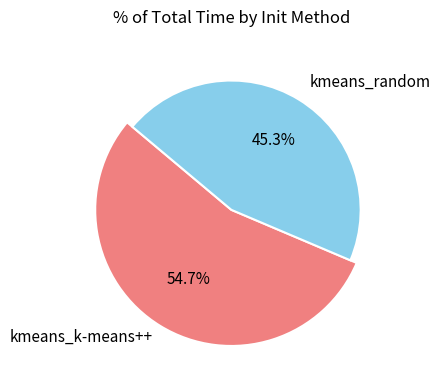

Rank the categories by value from highest to lowest.

kmeans_k-means++, kmeans_random